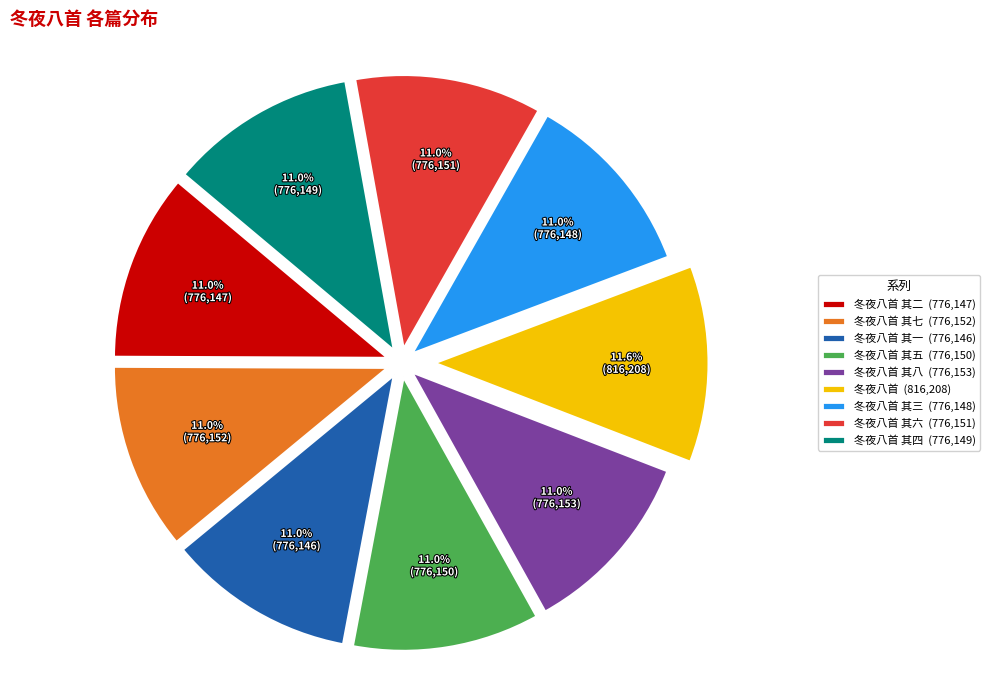

Which slice is the largest?

冬夜八首 (816,208)